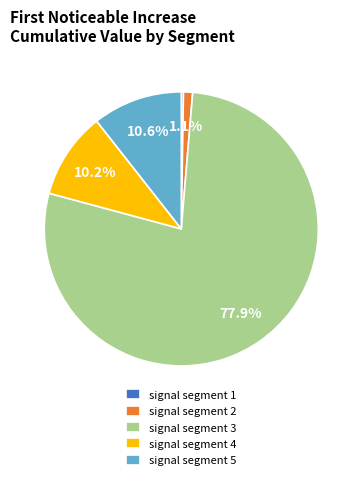

True or false: signal segment 4 accounts for 10% of the total.

True